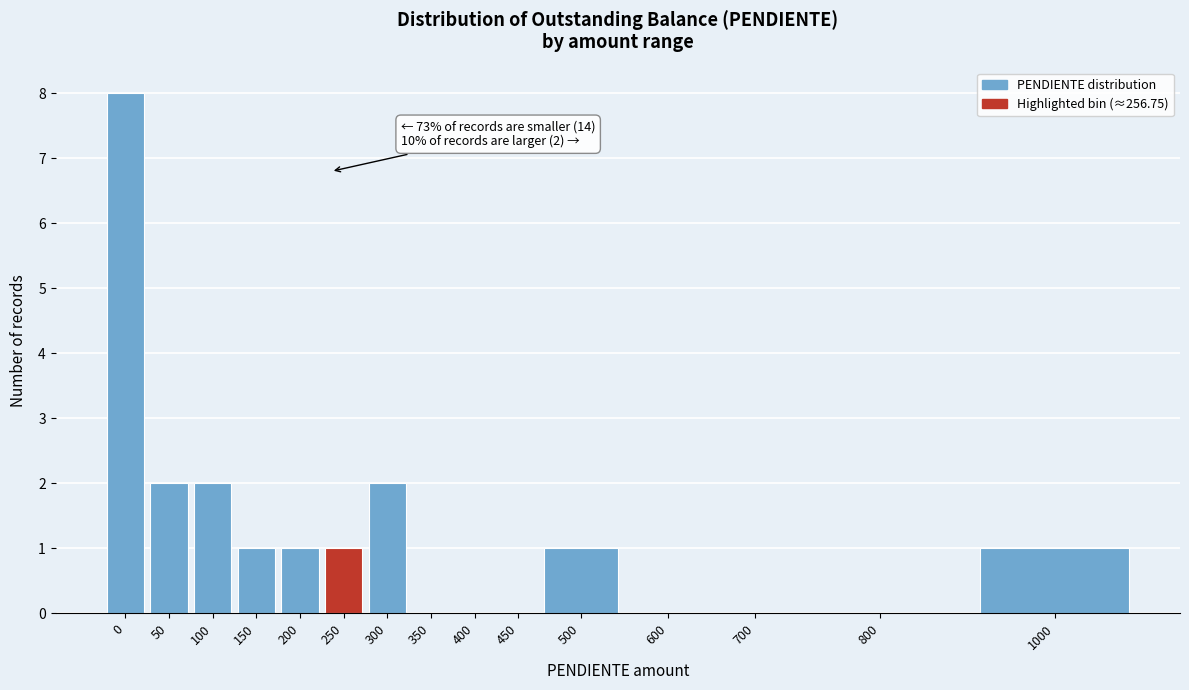

Reading left to right, what are all the values shown in this chart?

0=8	50=2	100=2	150=1	200=1	250=1	300=2	350=0	400=0	450=0	500=1	600=0	700=0	800=0	1000=1